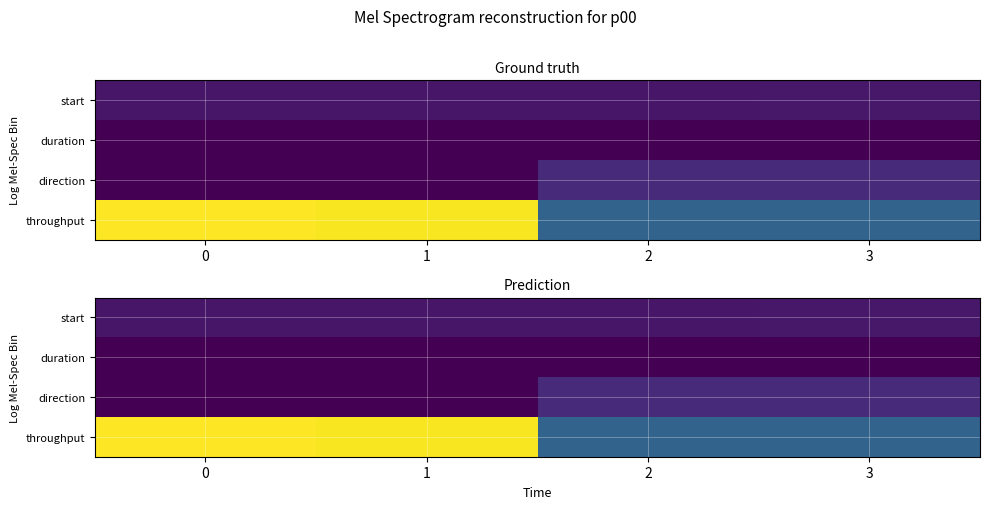

What is the difference between the highest and lowest values at 1?

8.1